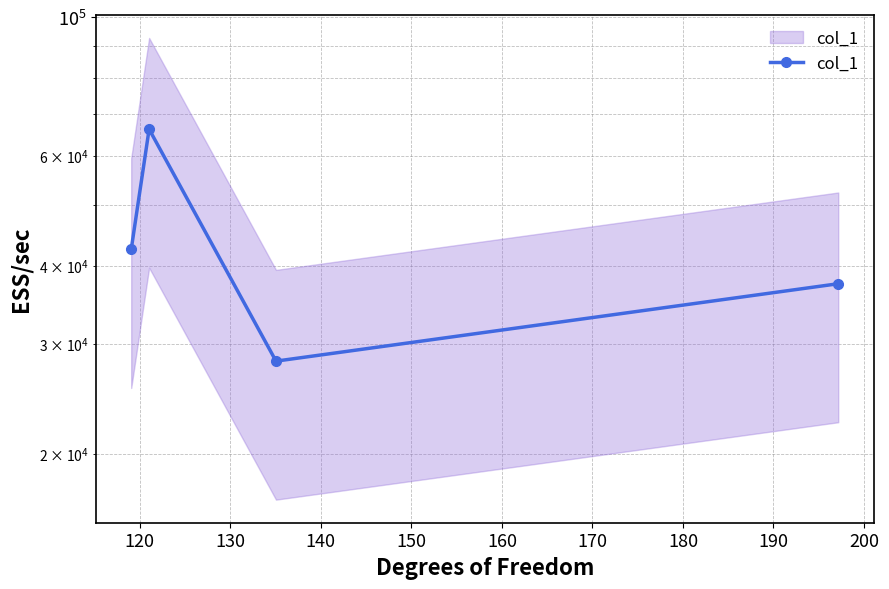

What is the value of the 2nd point from the left?

66179.7